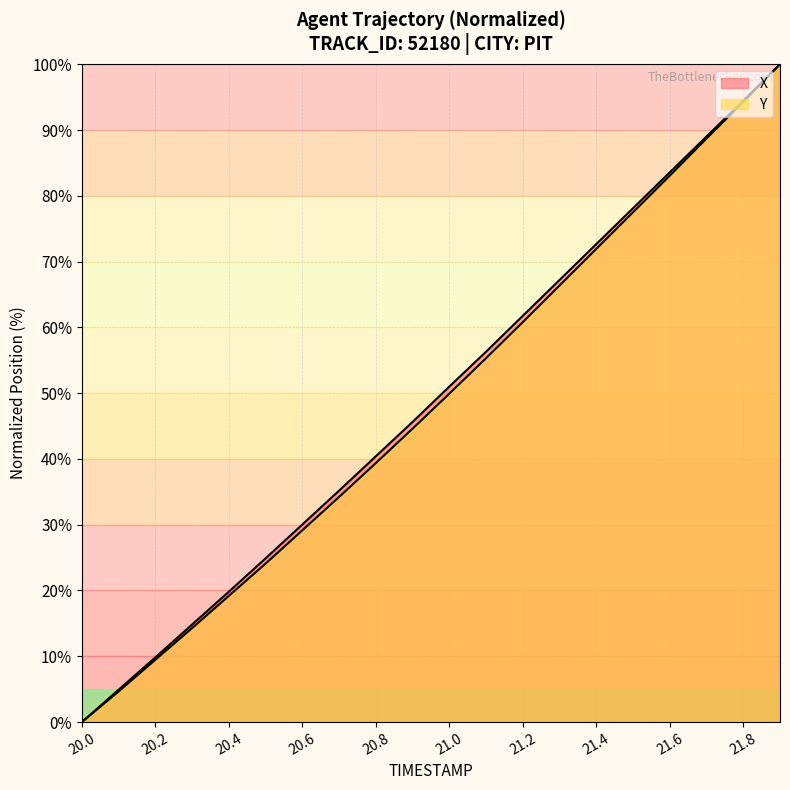

At which label does Y reach its minimum?

20.0